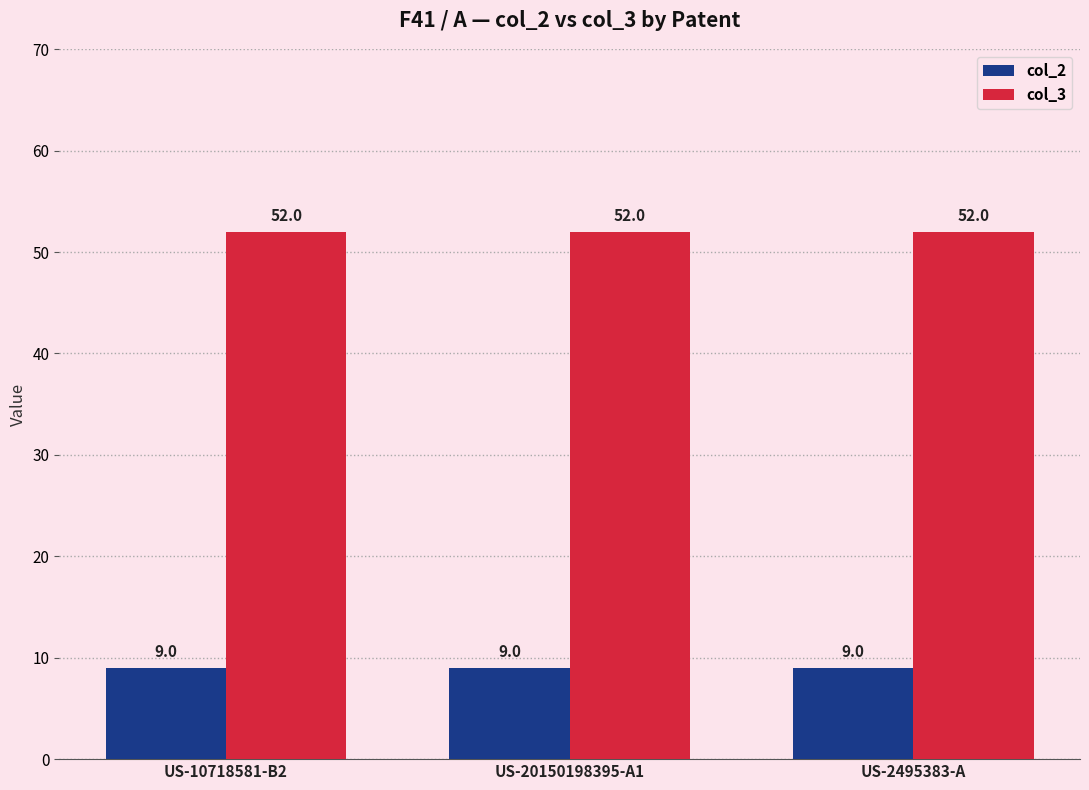

What are all the series names shown in the legend?

col_2, col_3